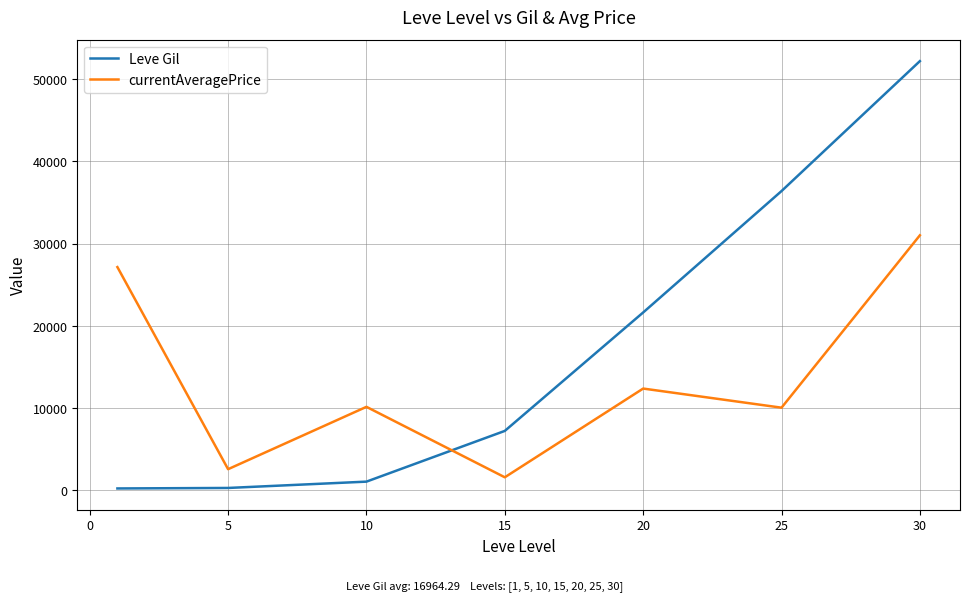

List the series in order of their overall mean, lowest first.

currentAveragePrice, Leve Gil